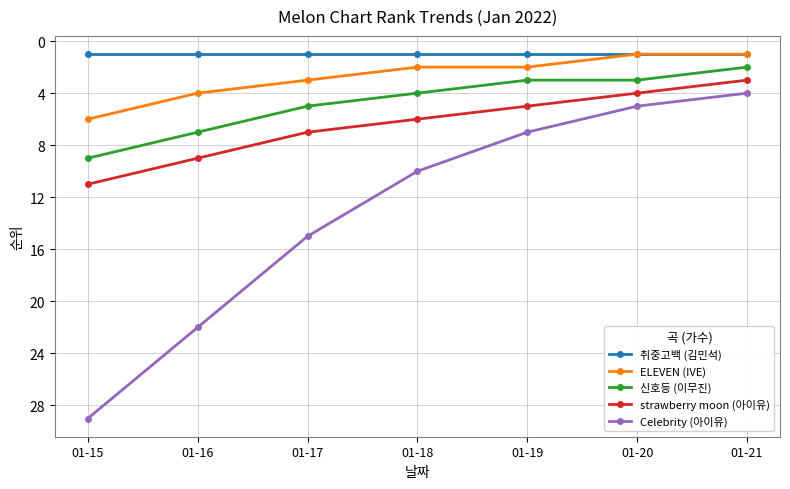

Reading left to right, transcribe all the data shown in this chart.

취중고백 (김민석): 1	1	1	1	1	1	1
ELEVEN (IVE): 6	4	3	2	2	1	1
신호등 (이무진): 9	7	5	4	3	3	2
strawberry moon (아이유): 11	9	7	6	5	4	3
Celebrity (아이유): 29	22	15	10	7	5	4